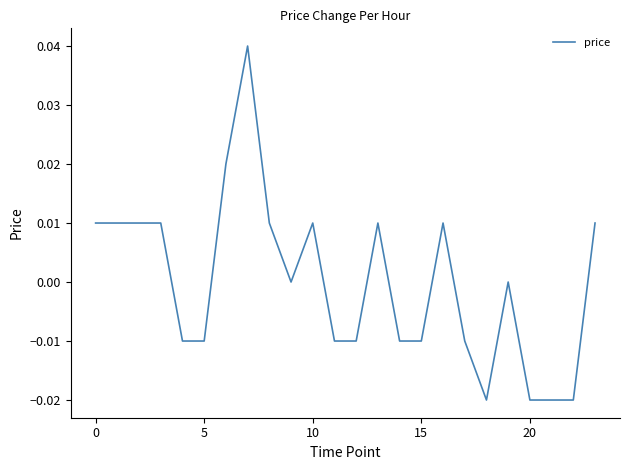

Count the values in the range 0 to 1.

13